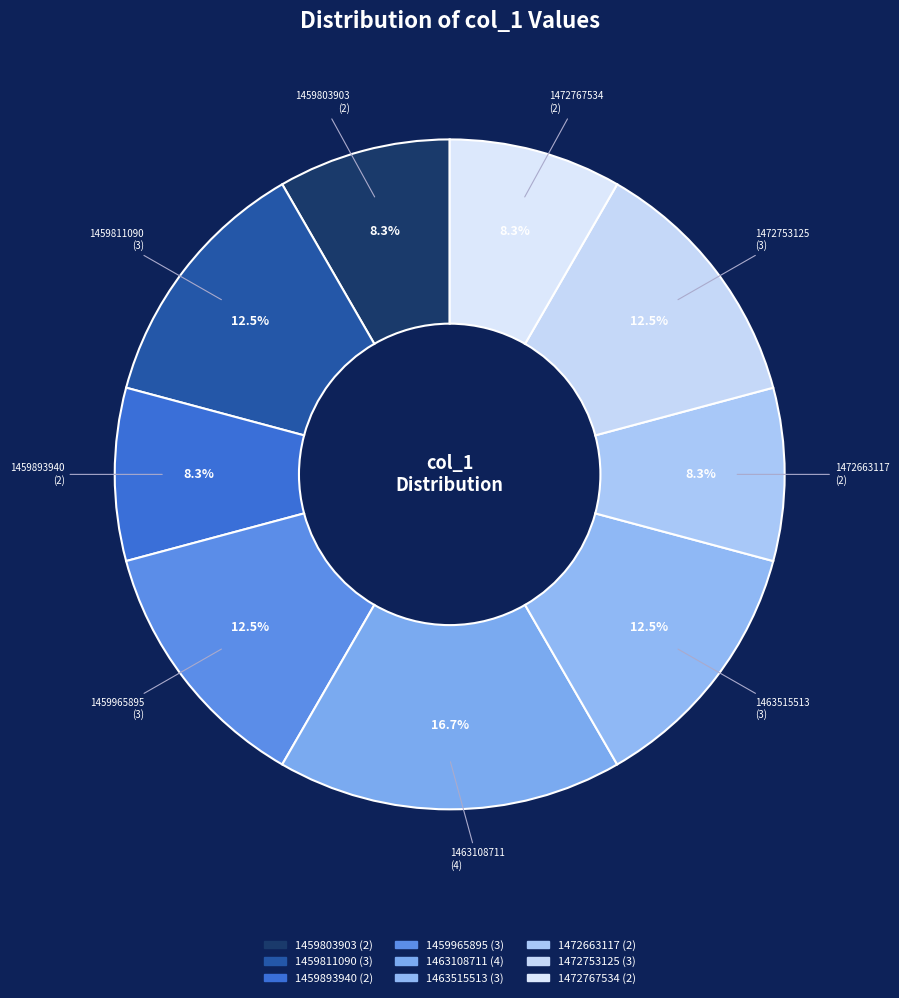

To the nearest percent, what portion does 1472767534 represent?

8%